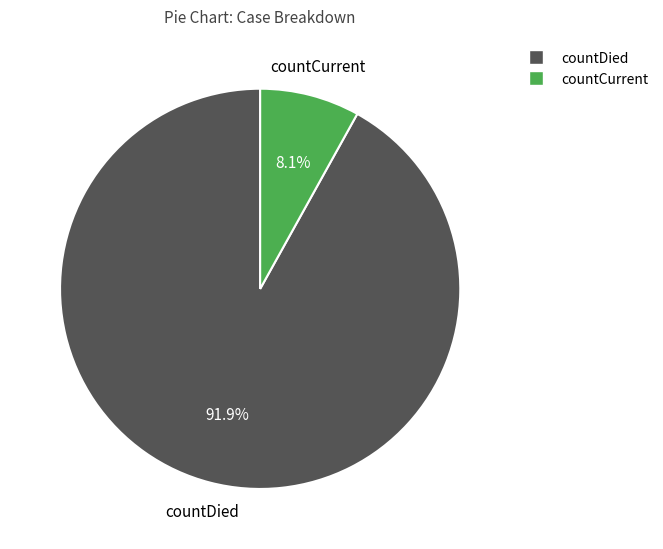

Is there any slice that represents more than half of the pie?

Yes